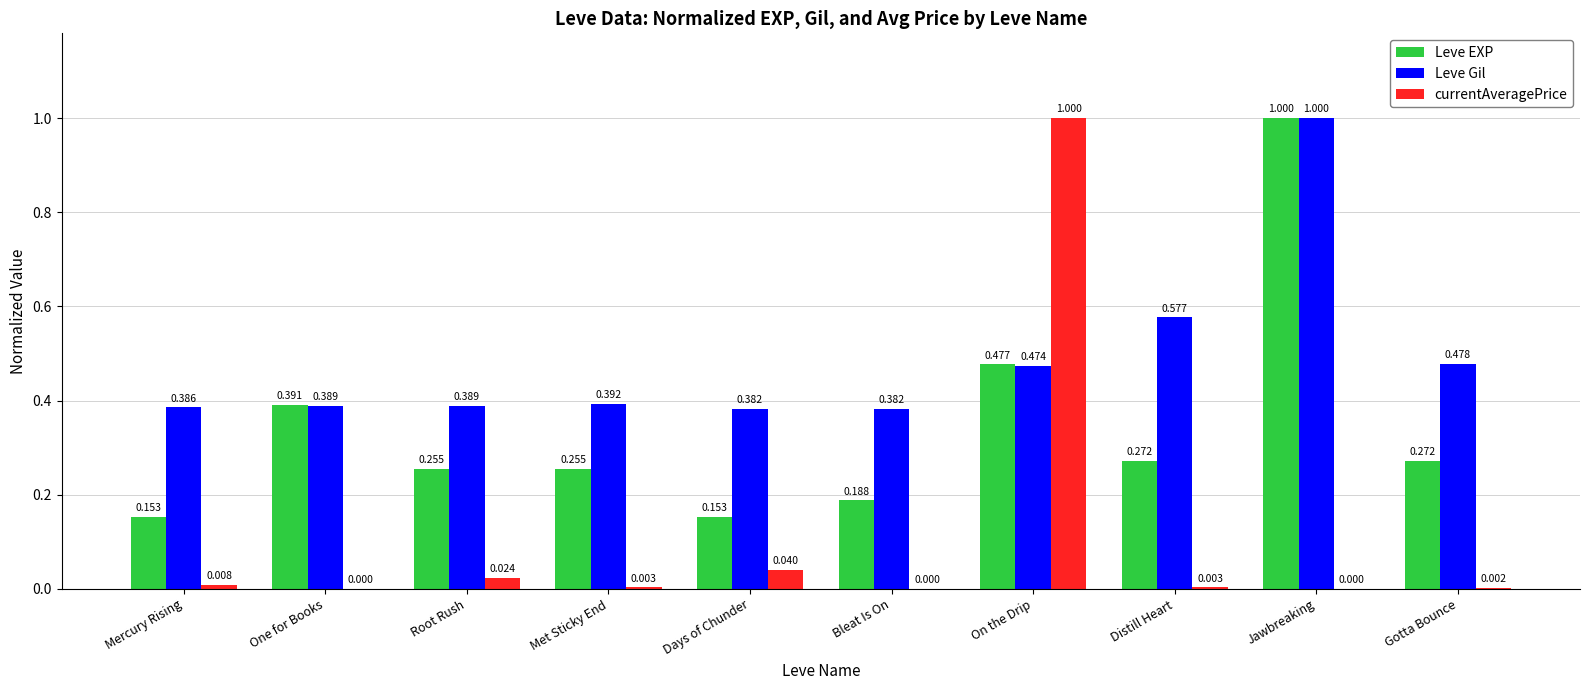

Between One for Books and Gotta Bounce, which series saw the biggest shift?

Leve EXP